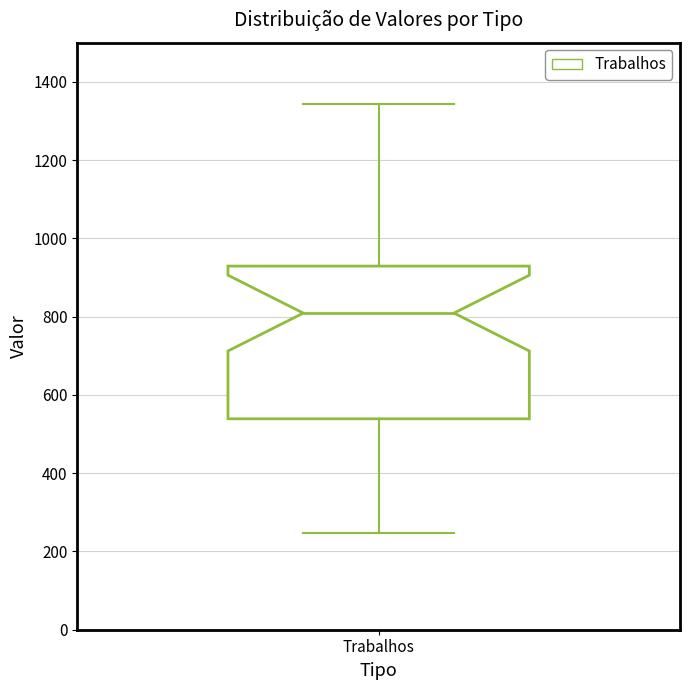

Transcribe this box plot: give where the median line is, the range the box spans, and where the two whiskers end, as read against the y-axis. The values are not printed on the chart, so give them approximately, as read against the axis.

median 800, box 540 to 920, whiskers 240 to 1340